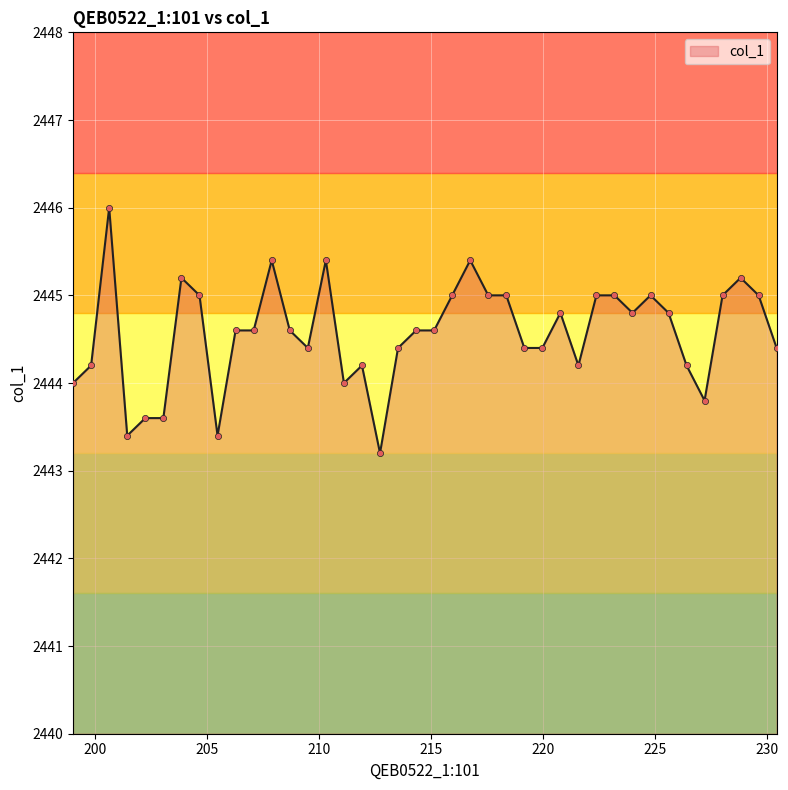

What is the greatest value displayed?

2446.0